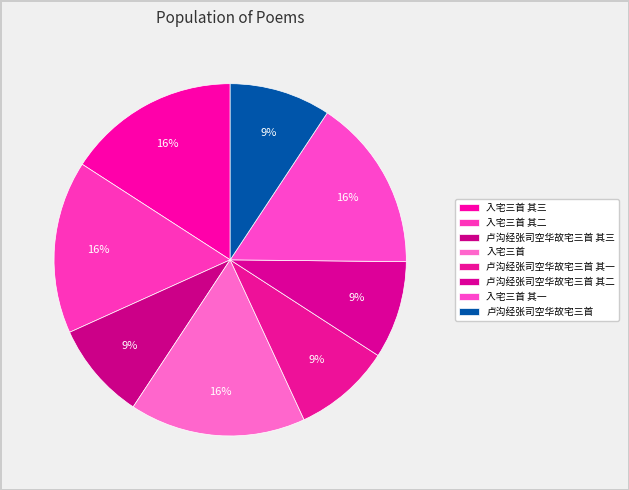

Do 入宅三首 其一 and 卢沟经张司空华故宅三首 其三 together represent more than half of the pie?

No